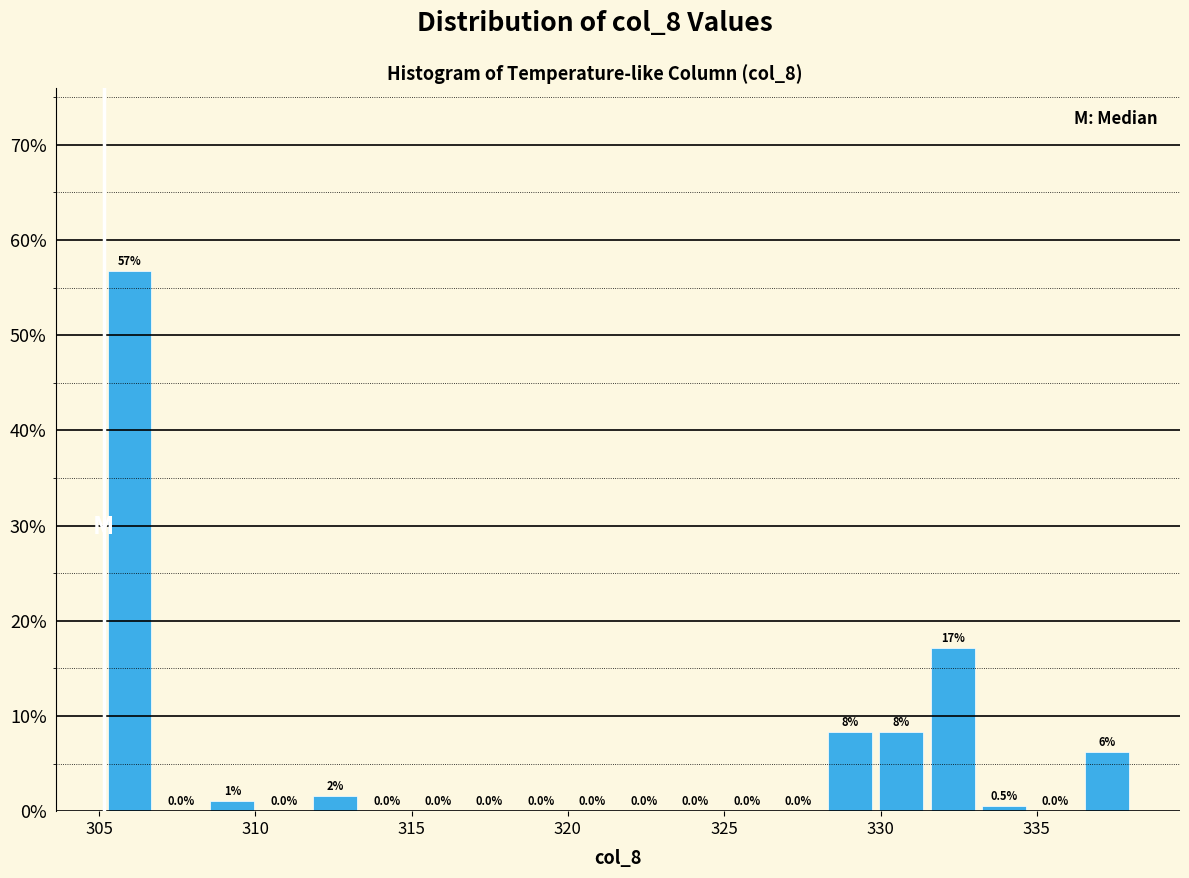

Around what value on the x-axis is the tallest bar? Give the approximate position of its centre, as read against the axis.

306.0